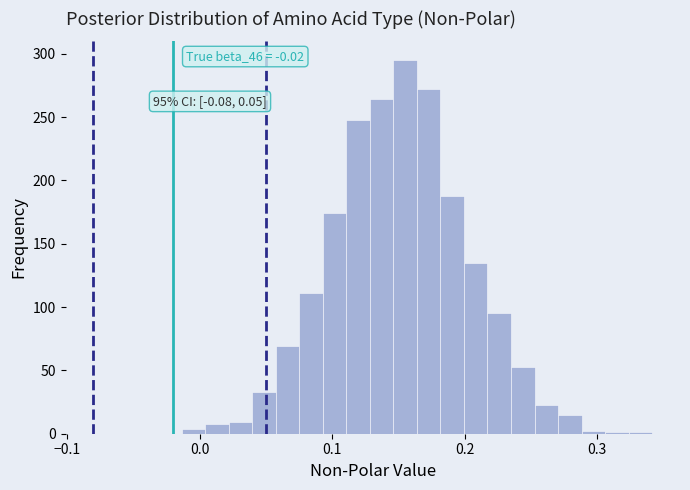

Around what value on the x-axis is the tallest bar? Give the approximate position of its centre, as read against the axis.

0.16